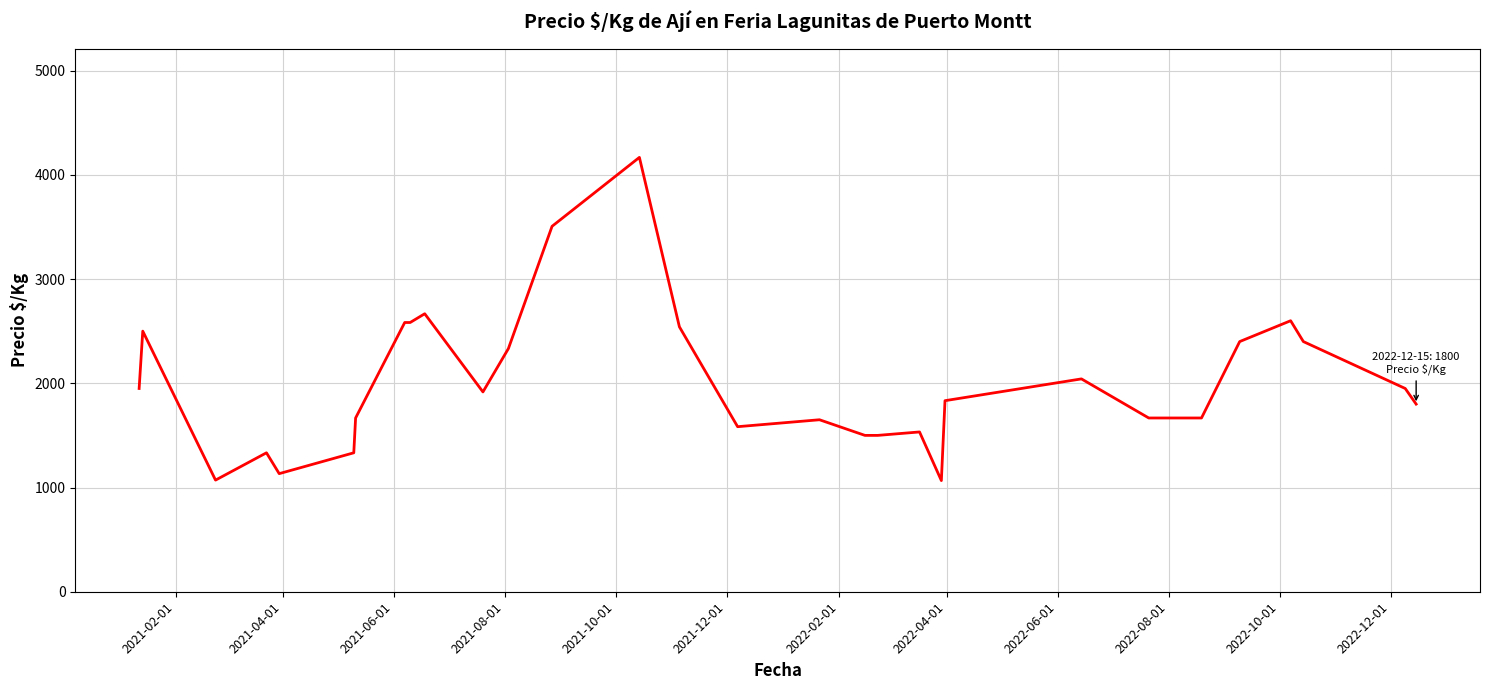

What is the minimum value shown in the chart?

1066.5